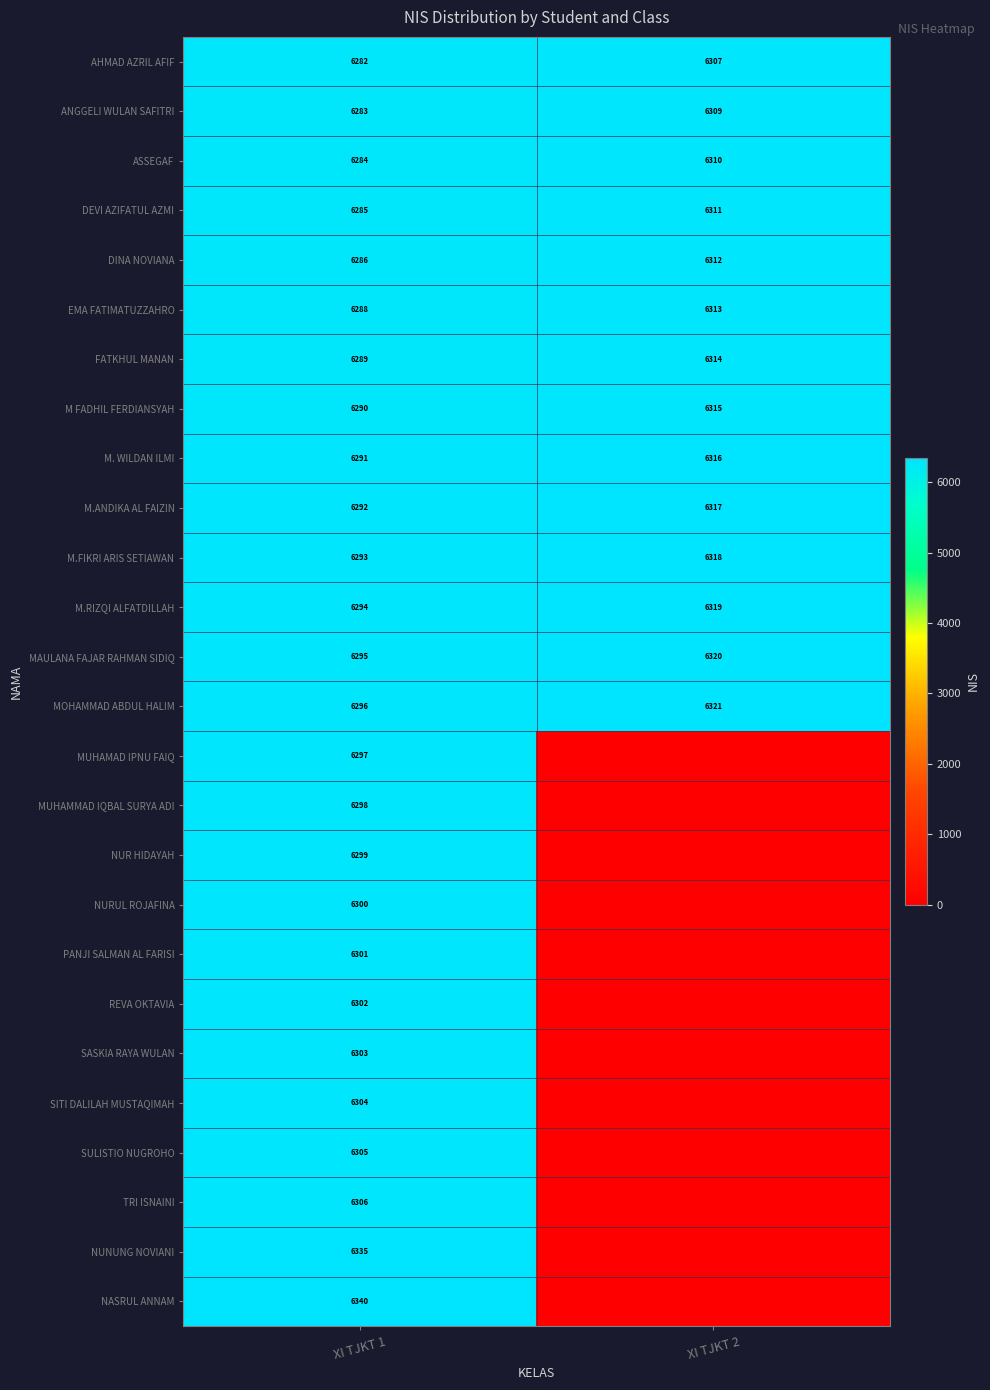

What is the spread (max minus min) of values at XI TJKT 1?

58